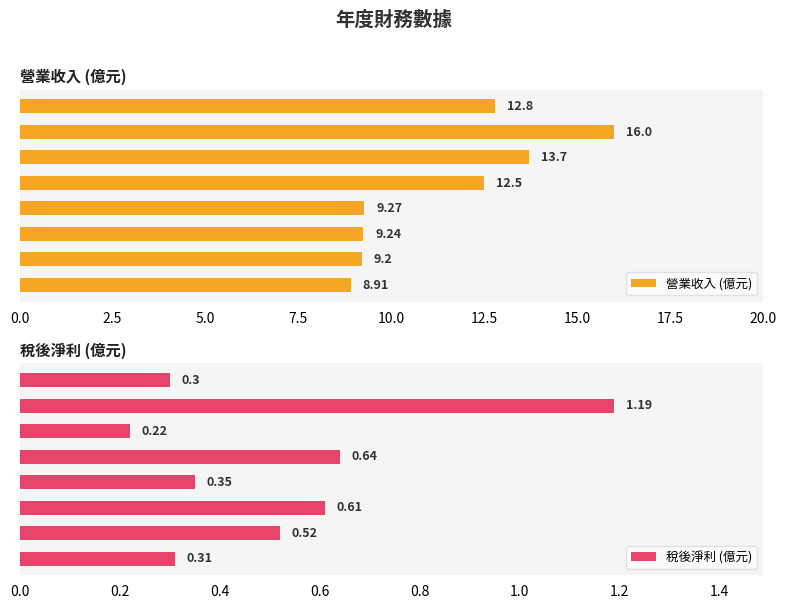

Reading left to right, list all the values displayed in this chart.

營業收入 (億元): 12.8	16.0	13.7	12.5	9.3	9.2	9.2	8.9
稅後淨利 (億元): 0.3	1.2	0.2	0.6	0.3	0.6	0.5	0.3